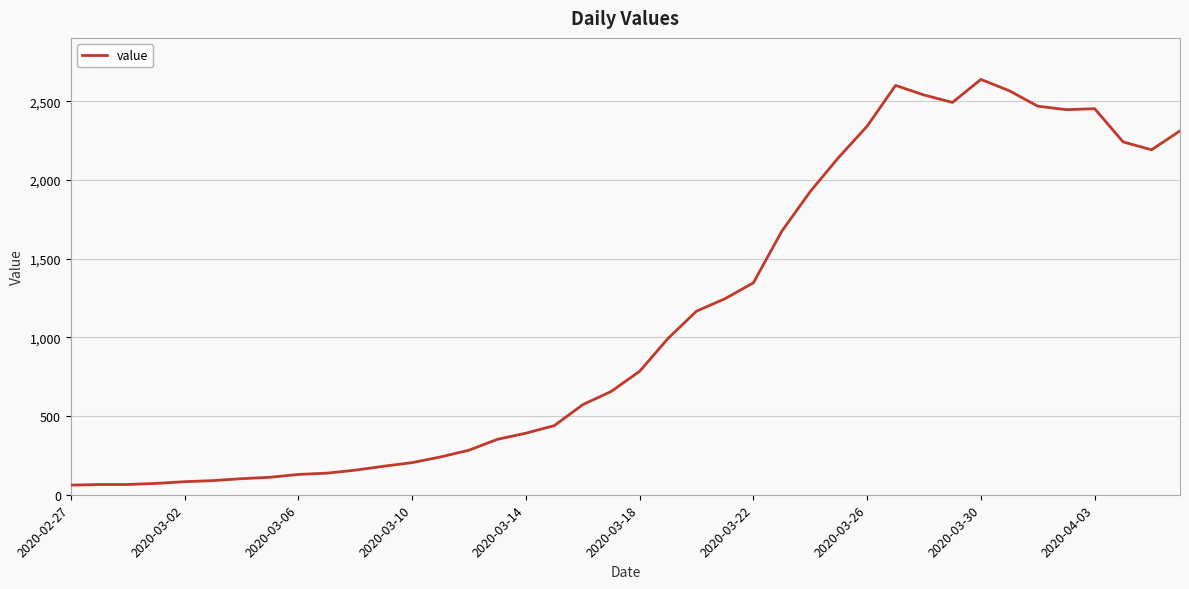

What is the smallest value displayed?

61